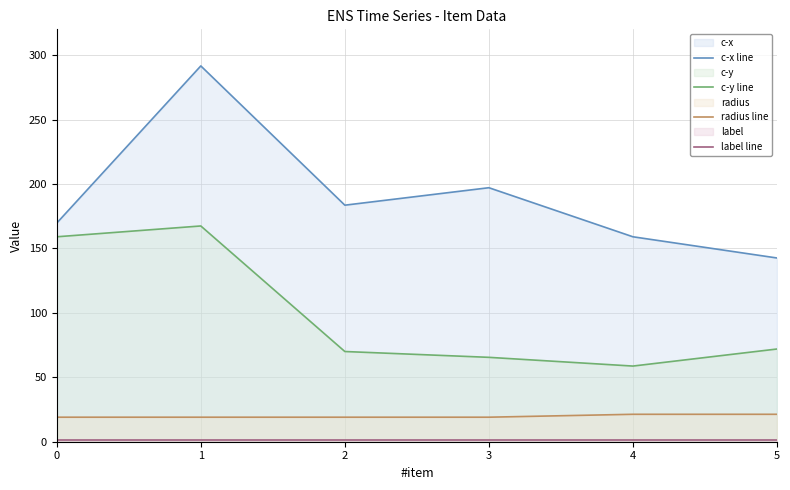

How many values in the c-y line series are below 71?

3